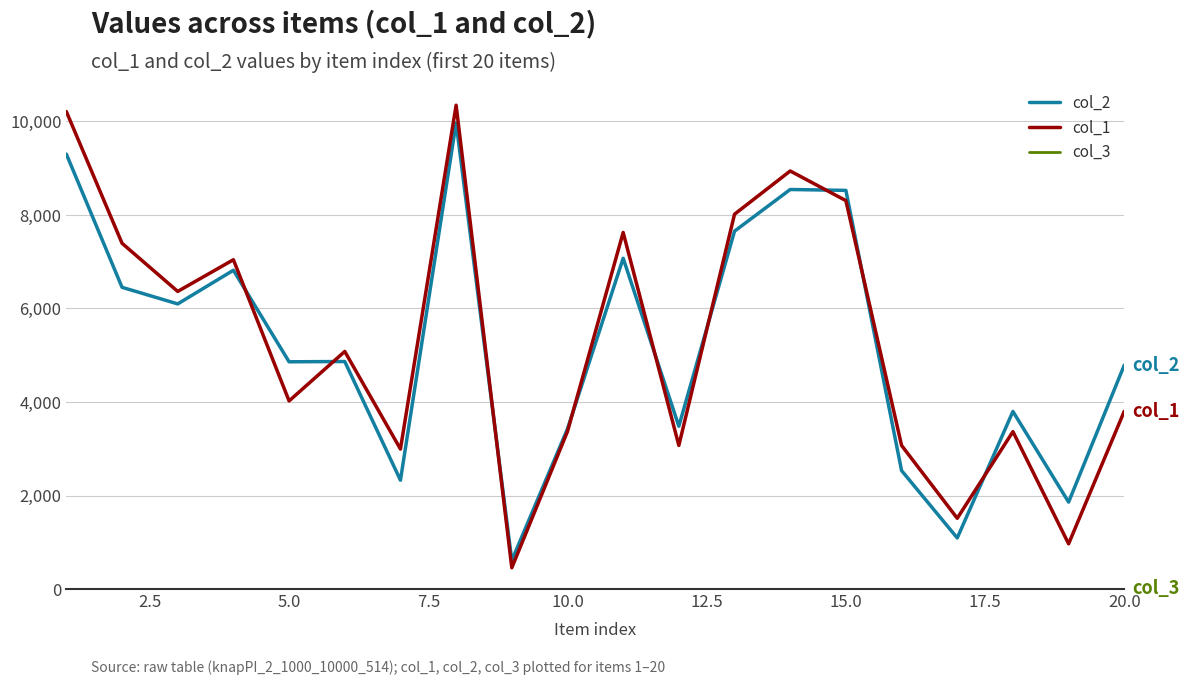

Which series has the largest total across all categories?

col_1